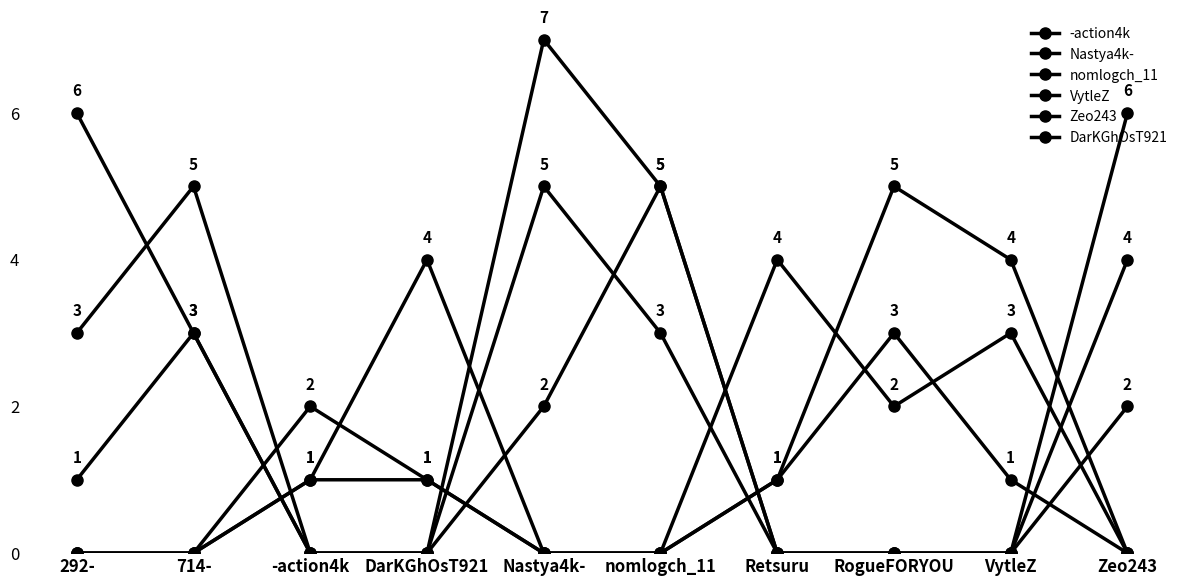

List the labels in order of Zeo243 value, smallest first.

292-, 714-, Nastya4k-, nomlogch_11, Zeo243, -action4k, DarKGhOsT921, Retsuru, VytleZ, RogueFORYOU